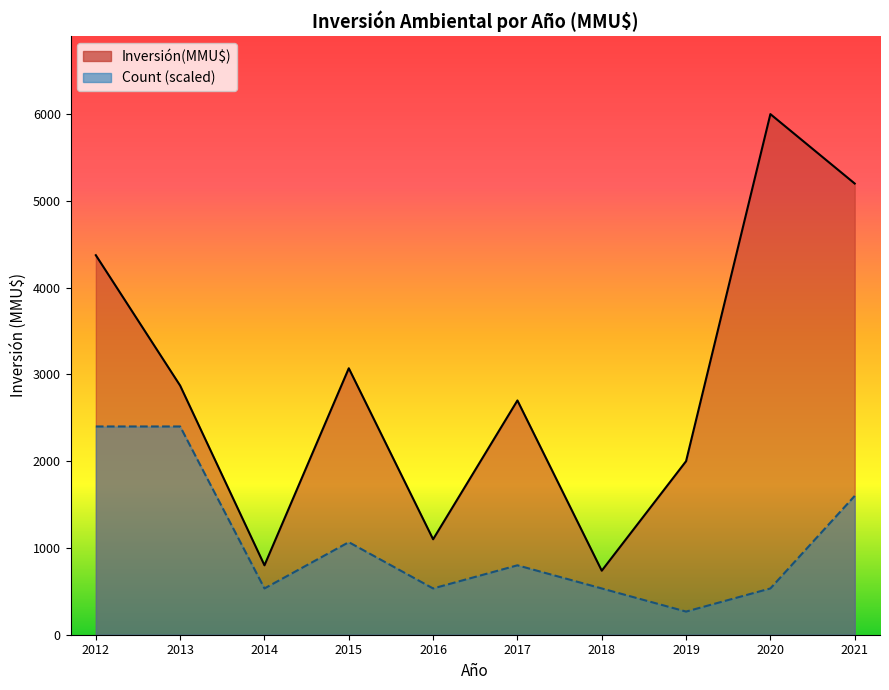

Does the chart display data point markers on the line(s)?

No